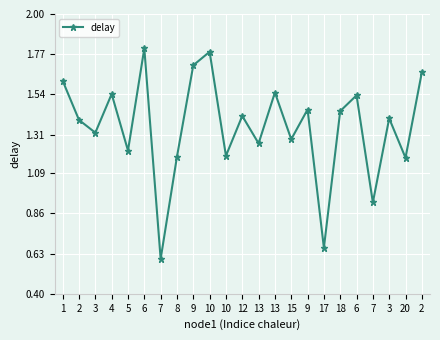

How many lines are shown in the chart?

1